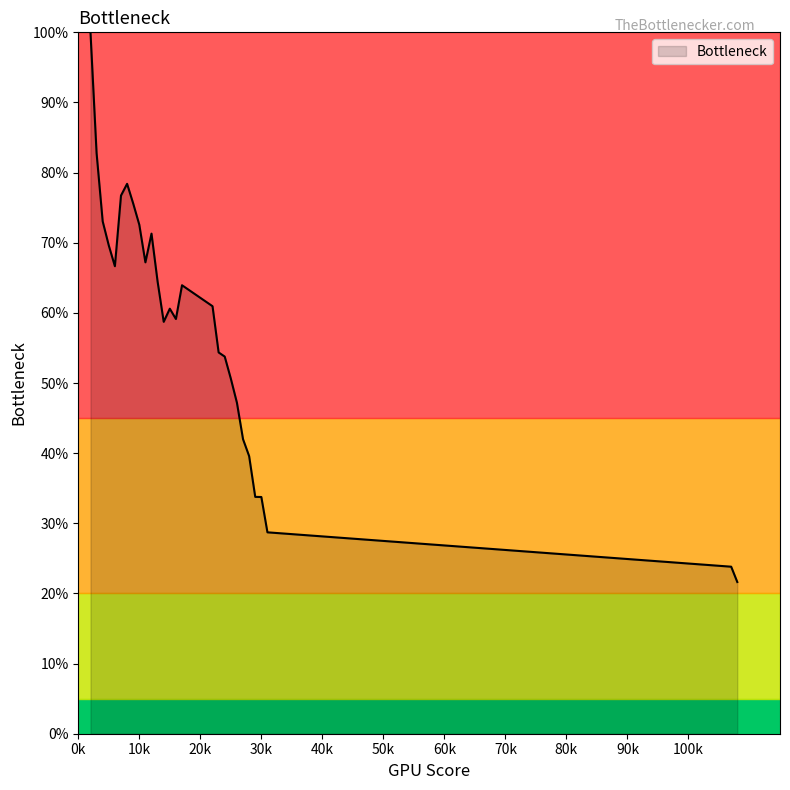

What is the minimum value shown in the chart?

21.6